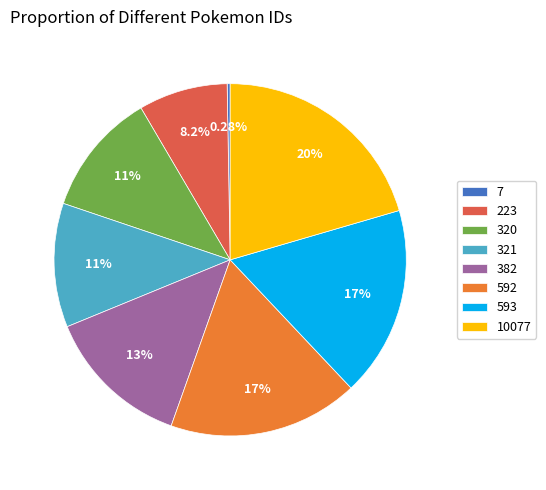

Is it true that 320 is 11% of the pie?

True